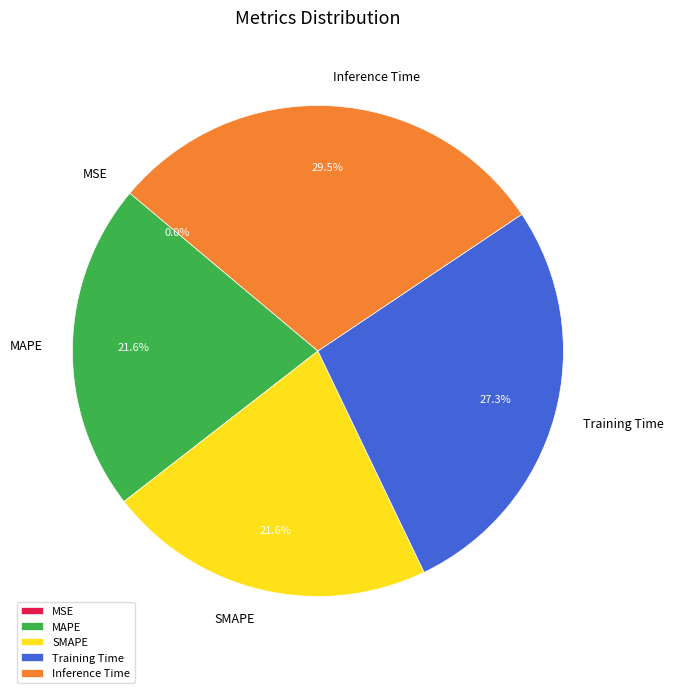

To the nearest percent, what percentage of the pie is Training Time?

27%